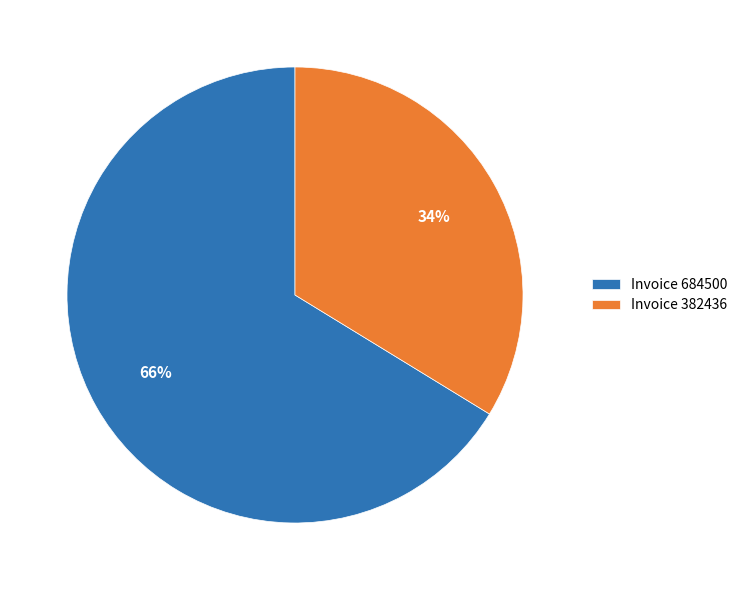

Which slice is the smallest?

Invoice 382436